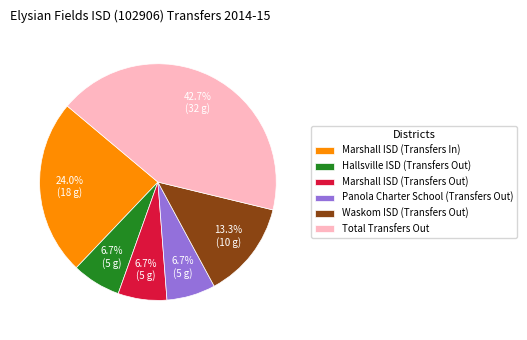

How many segments does this pie chart have?

6